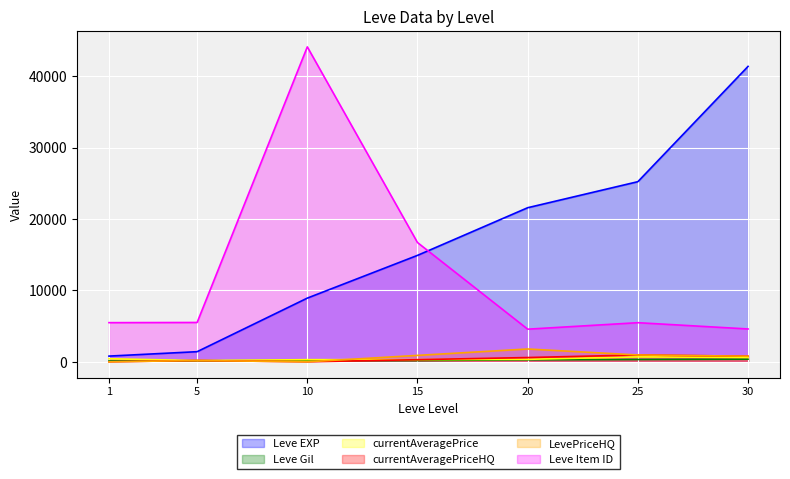

Rank the categories by currentAveragePrice value from lowest to highest.

5, 15, 10, 20, 1, 30, 25